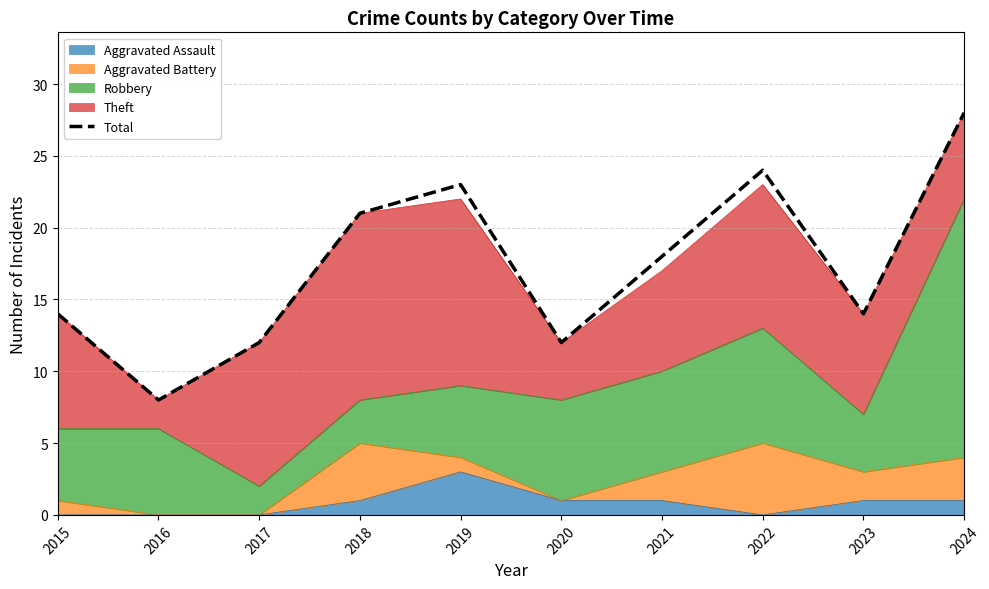

Reading left to right, extract all data points from this chart.

14	8	12	21	23	12	18	24	14	28